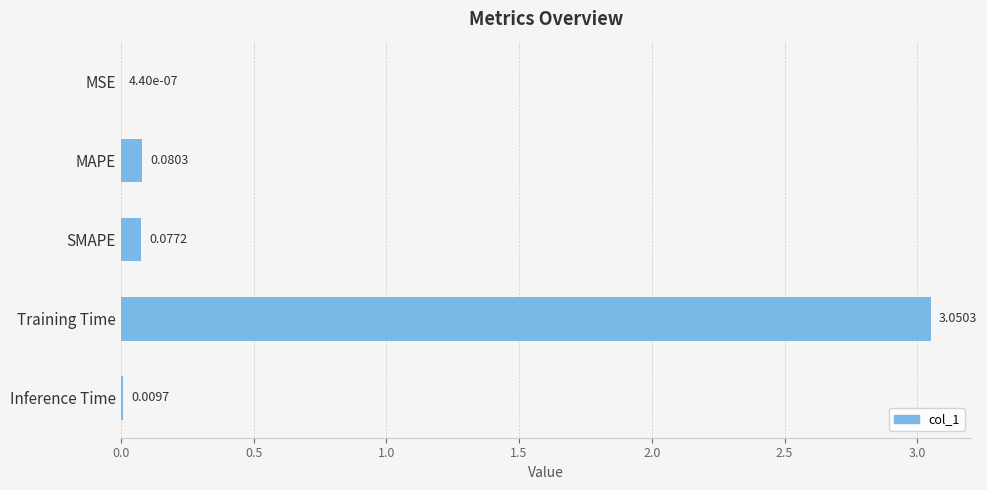

Between Training Time and SMAPE, which is larger?

Training Time